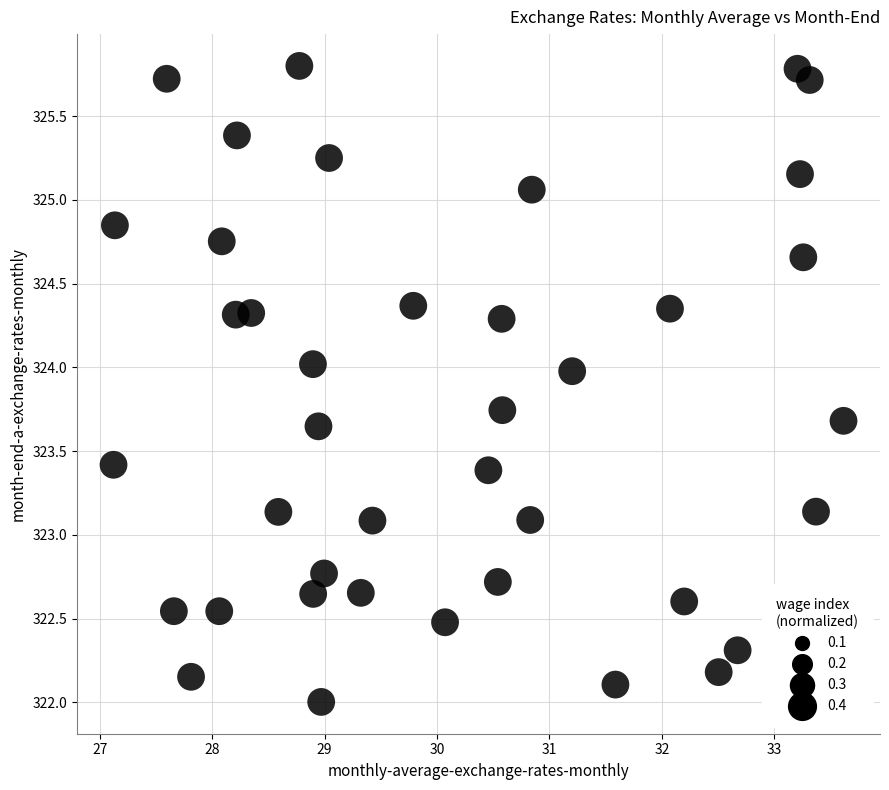

What is the range of X values (max minus min)?

6.5